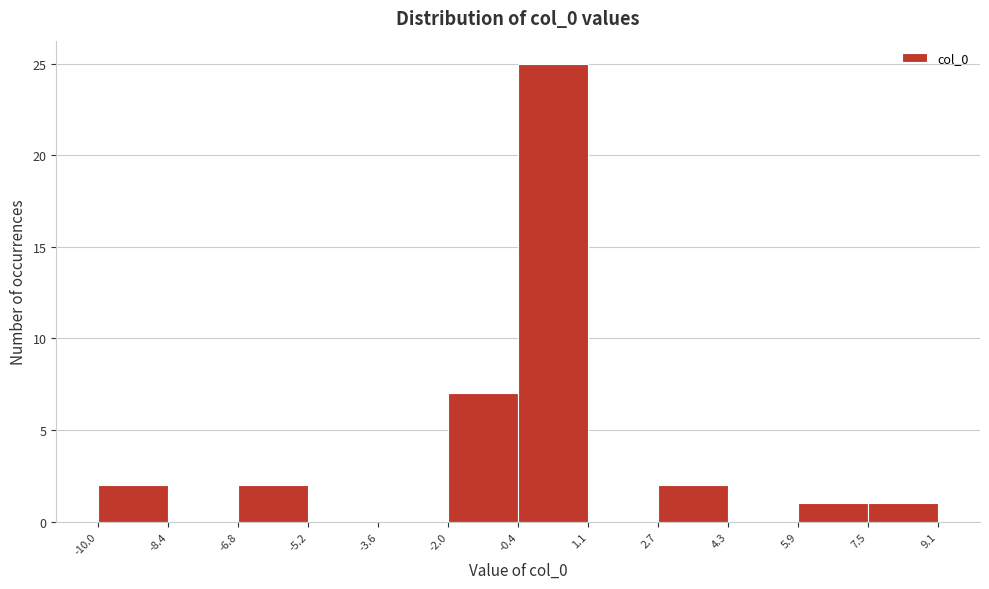

Which range on the x-axis has the tallest bar?

-0.4 to 1.1